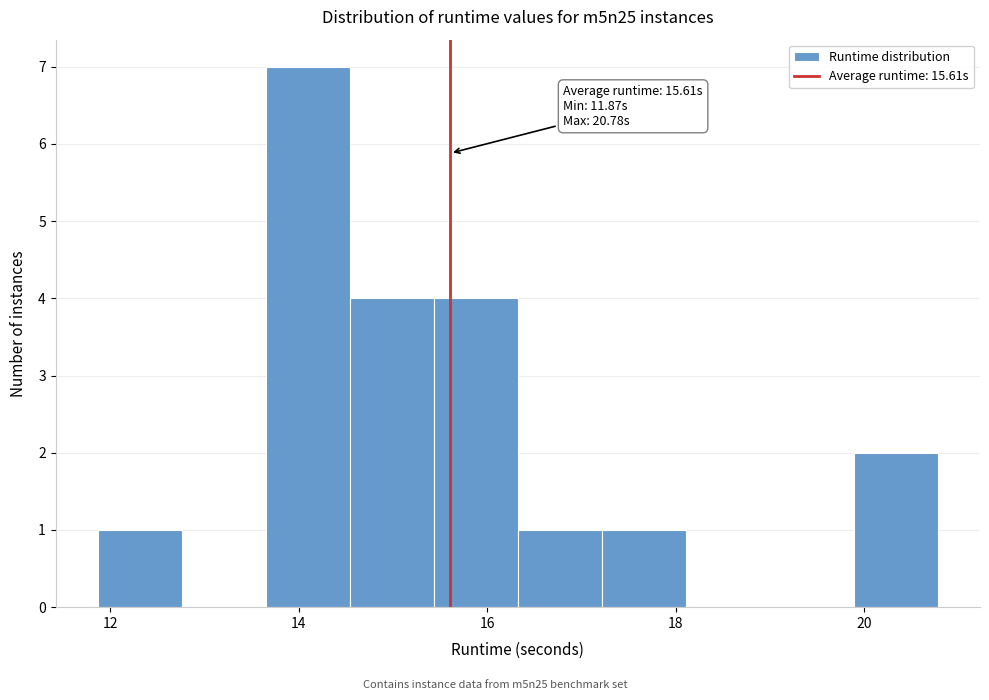

Over which range of the x-axis is the bar tallest?

13.6 to 14.6